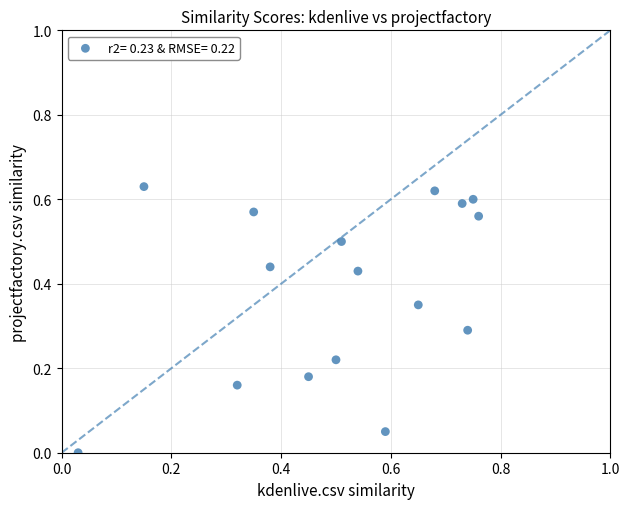

What is the range of X values (max minus min)?

0.7